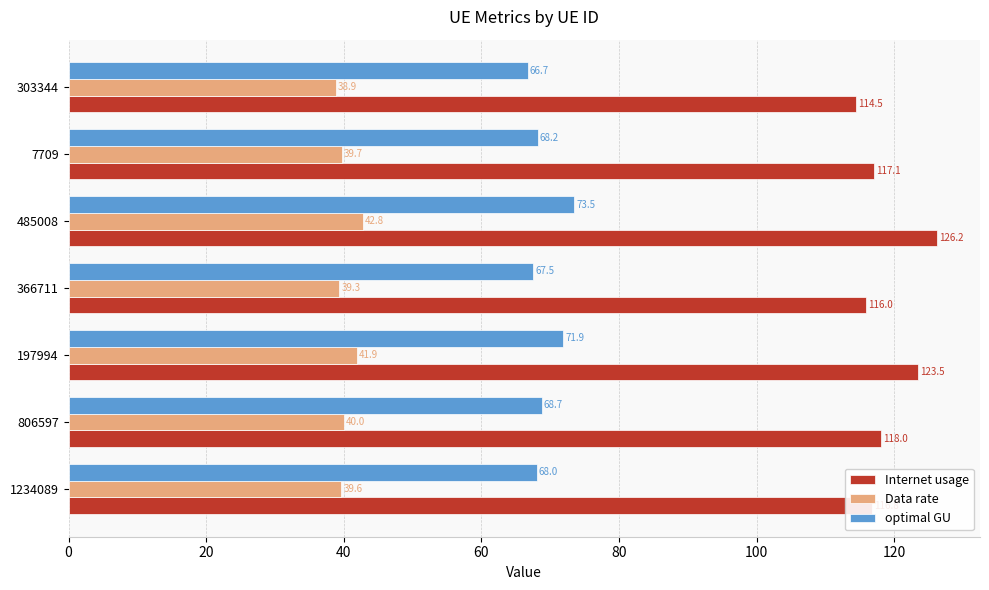

List the series in order of their peak value, lowest first.

Data rate, optimal GU, Internet usage